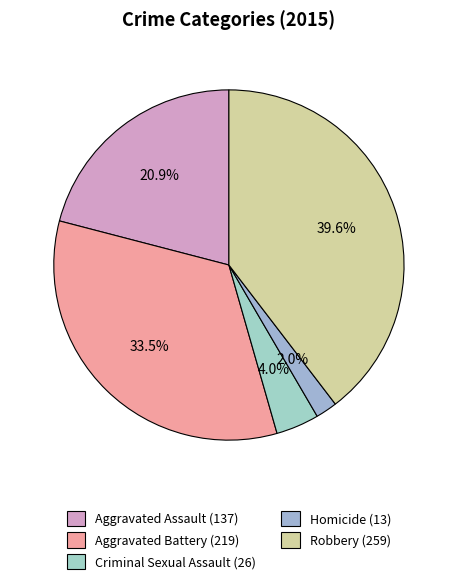

Does Aggravated Battery represent more than half of the total?

No